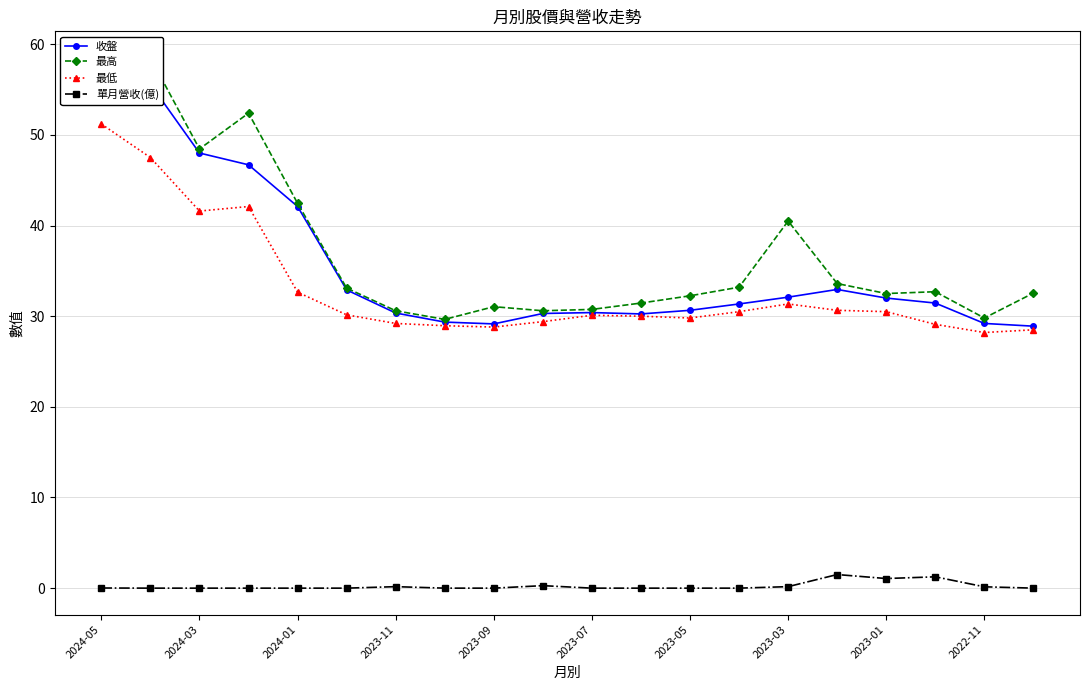

How many lines are shown in the chart?

4